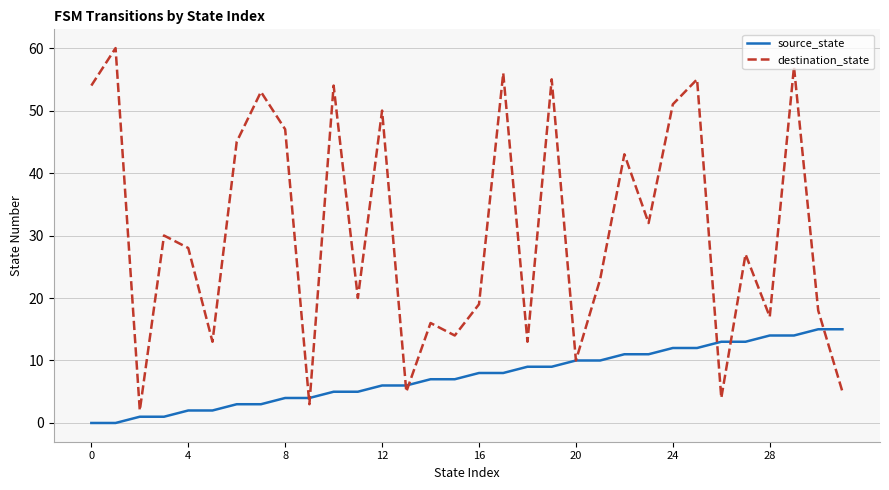

Which series has the largest total across all categories?

destination_state